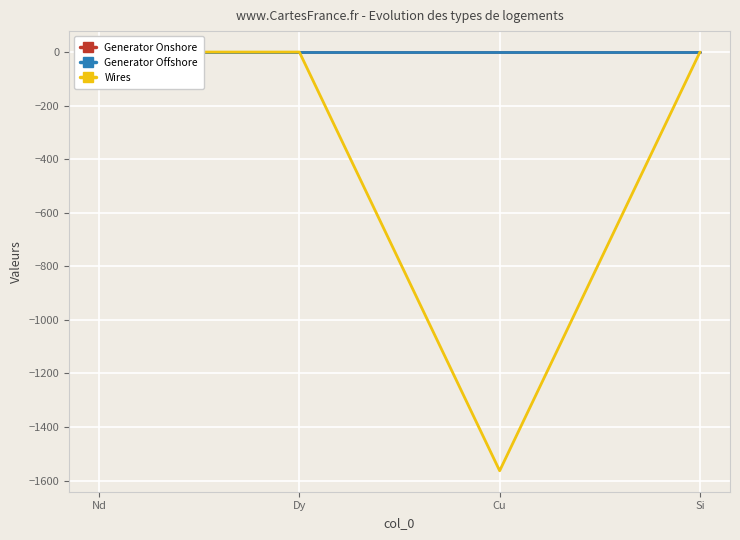

What is the label of the 1st point from the left?

Nd